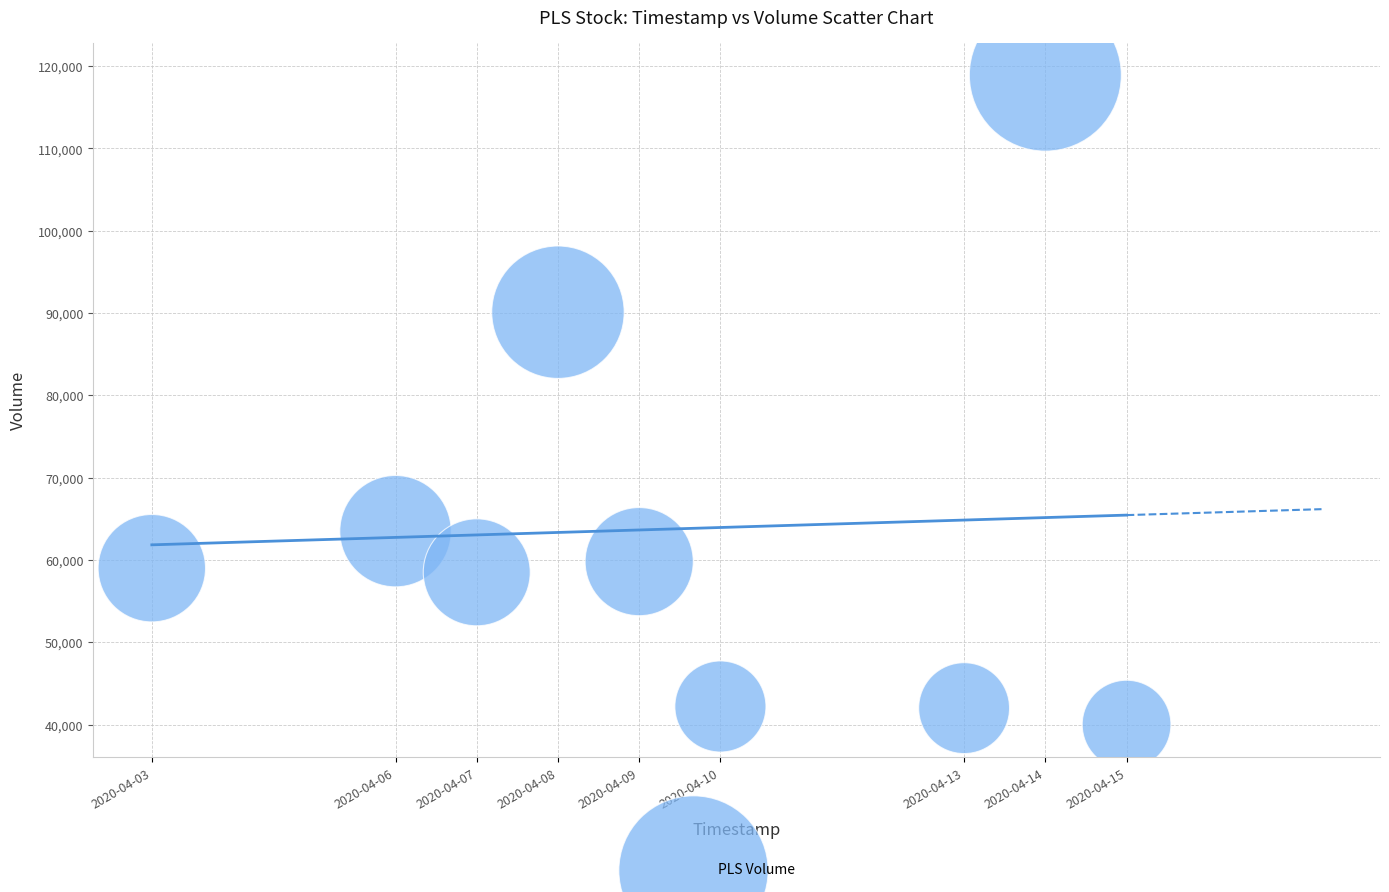

What is the range of Y values (max minus min)?

78900